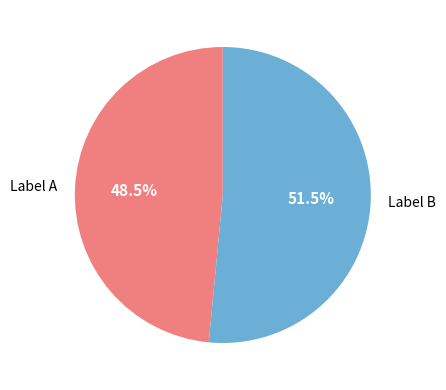

To the nearest percent, what is the average slice percentage?

50%